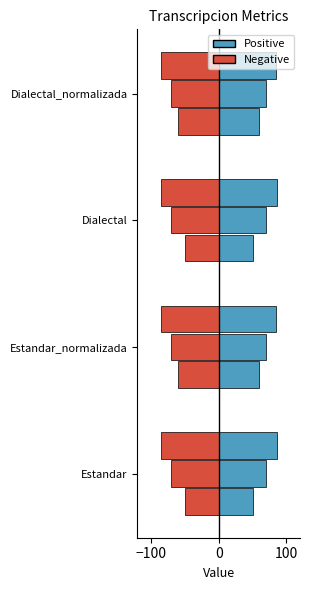

Which has a higher value, Estandar or Dialectal_normalizada?

Dialectal_normalizada